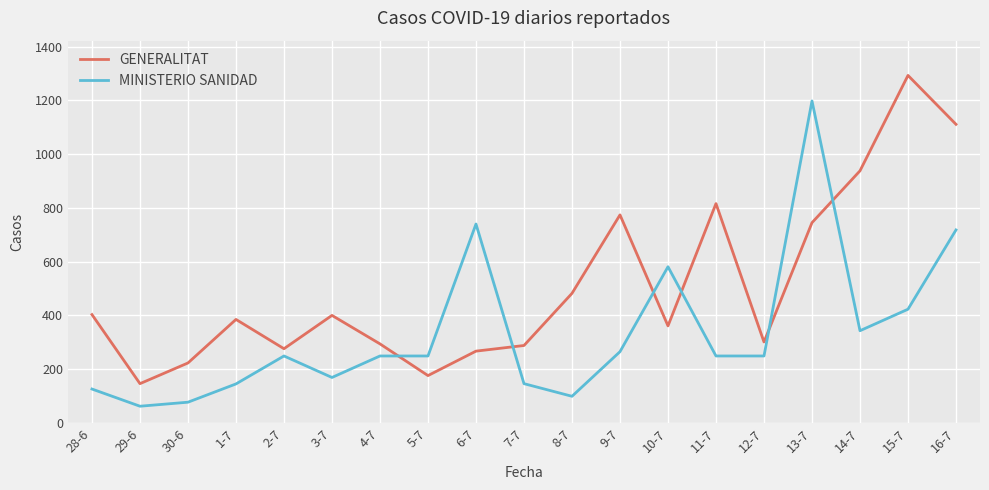

What is the spread (max minus min) of values at 29-6?

84